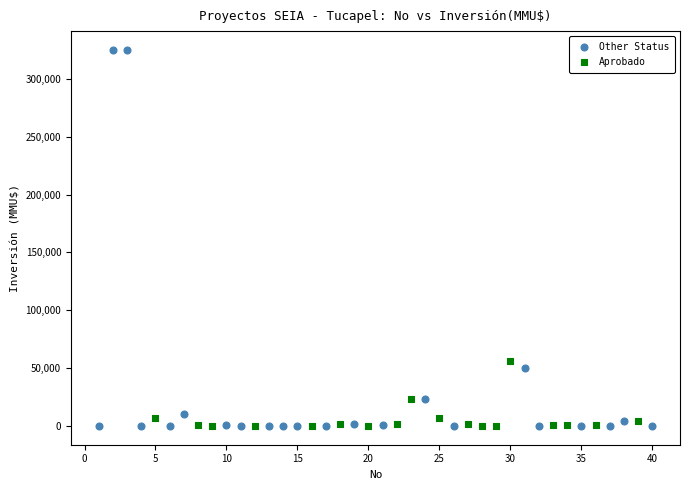

Which series reaches the maximum Y coordinate?

Other Status